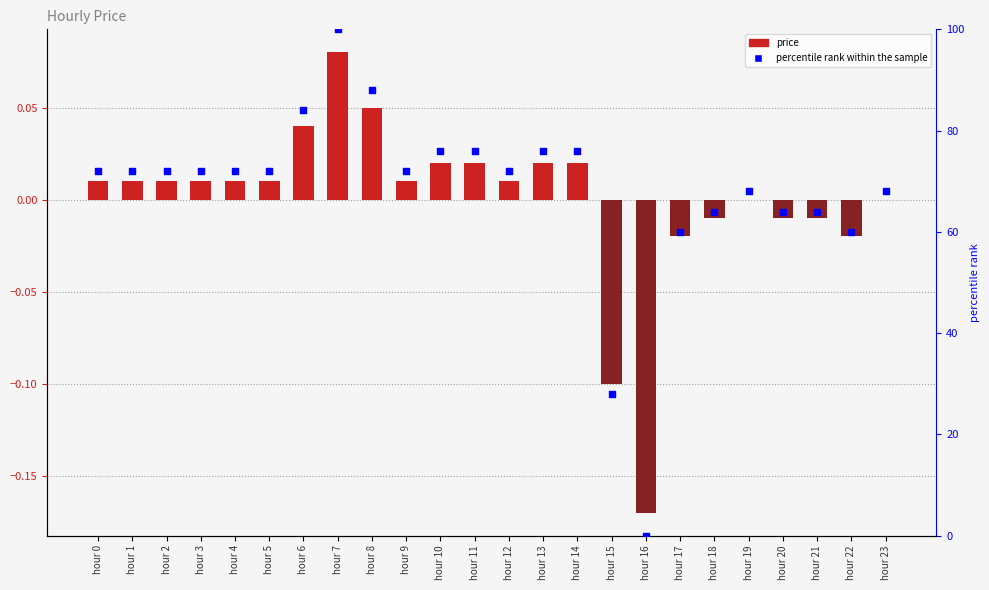

What is the total value across all series at hour 17?

60.0